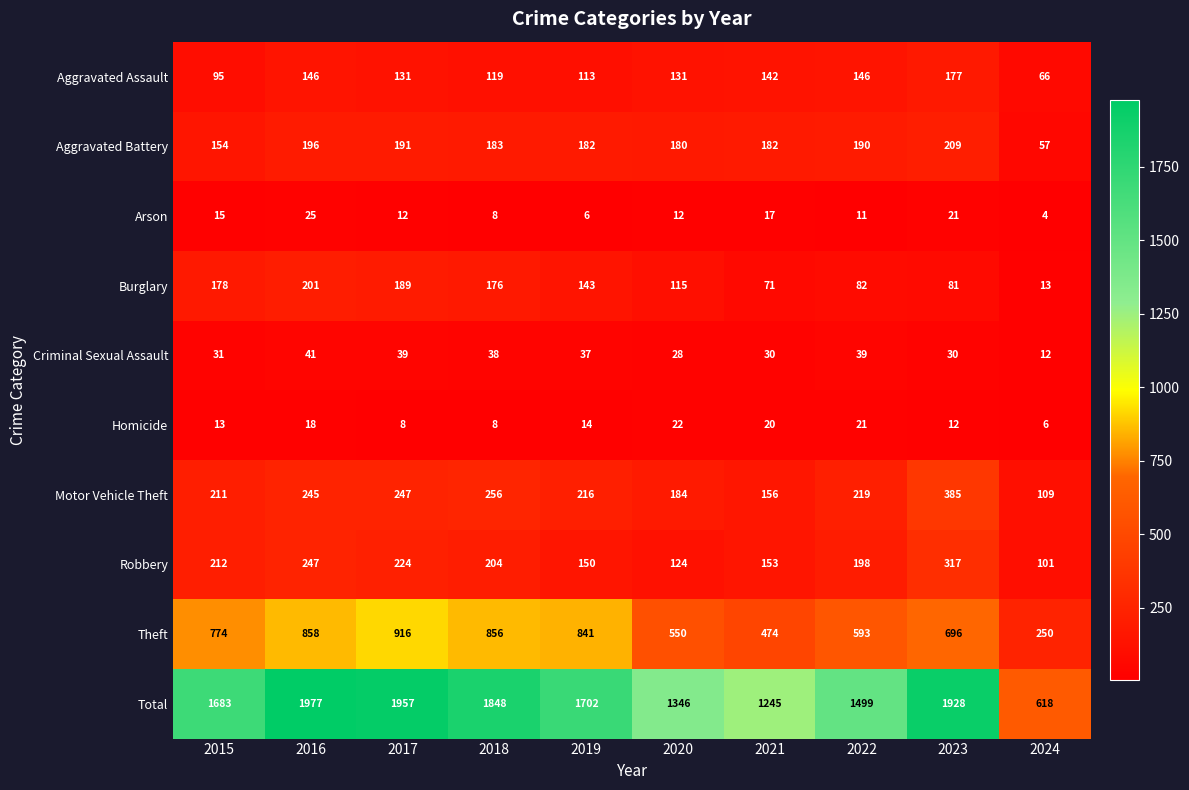

At which category does the chart reach its peak across all series?

2016